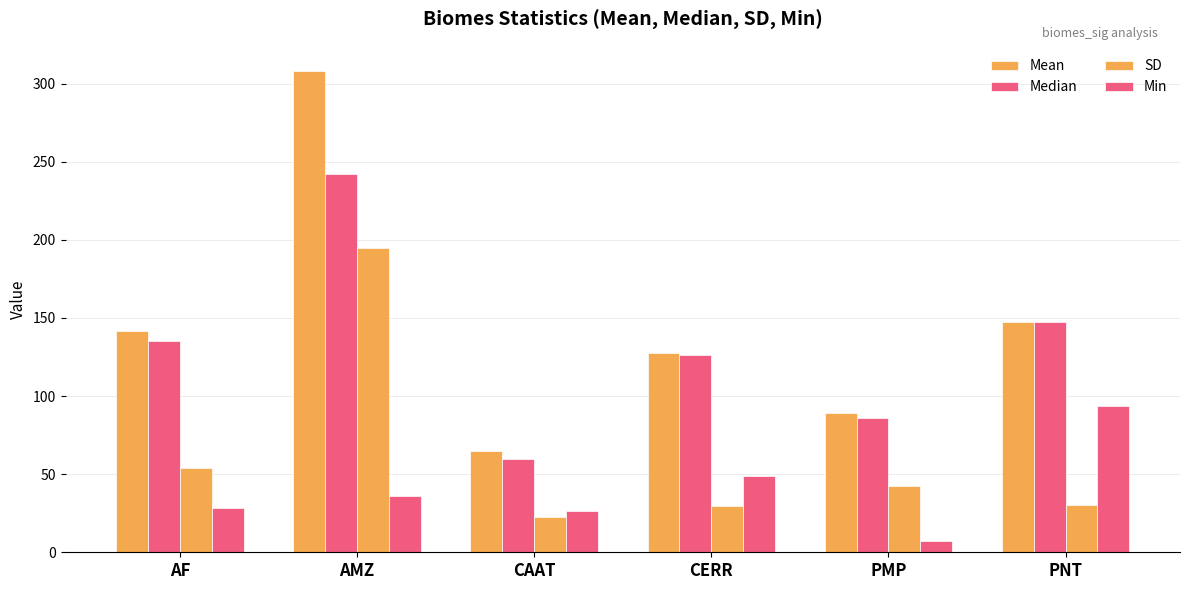

How many data points does each series have?

6